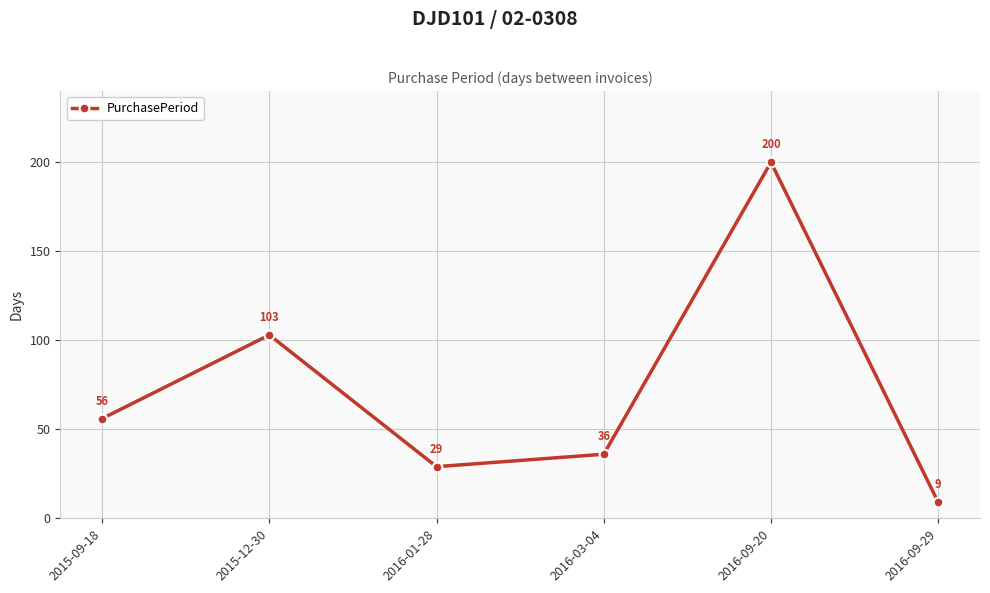

How many interior local valleys (lower than both neighbors) does the data have?

1